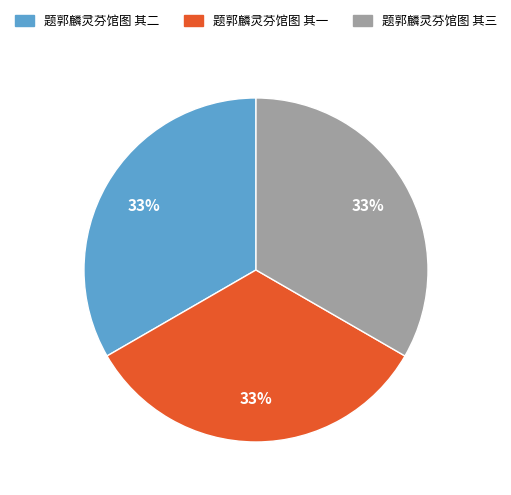

Is it true that 题郭麟灵芬馆图 其三 is 33% of the pie?

True